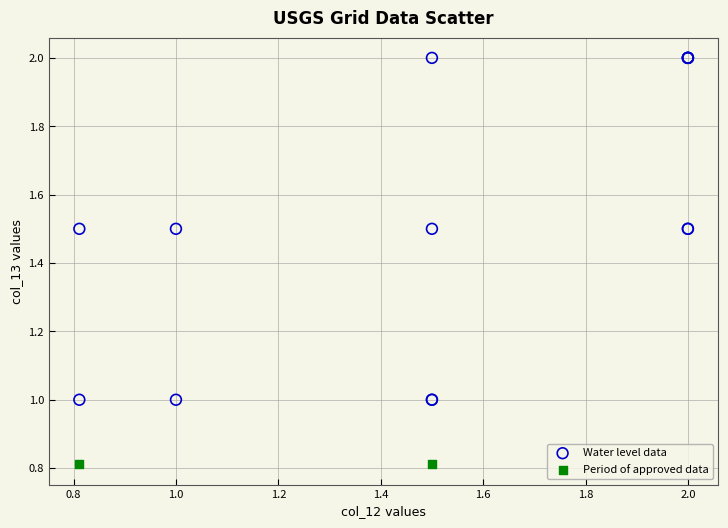

Which series reaches the minimum Y coordinate?

Period of approved data